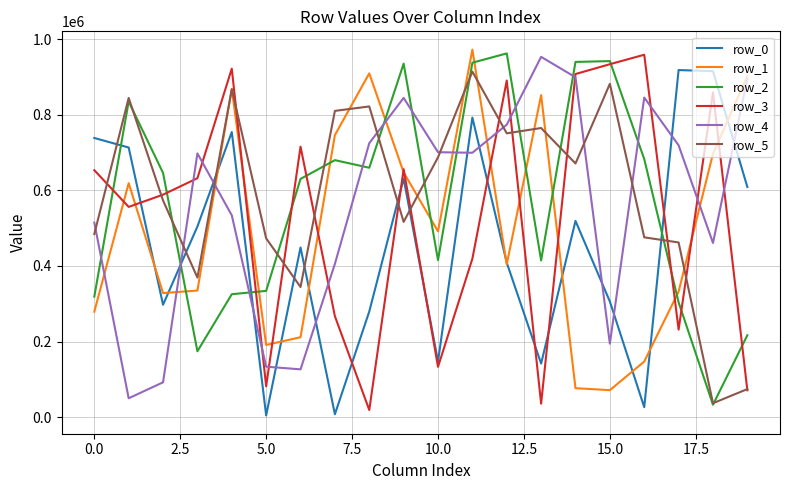

What is the greatest value displayed?

972564